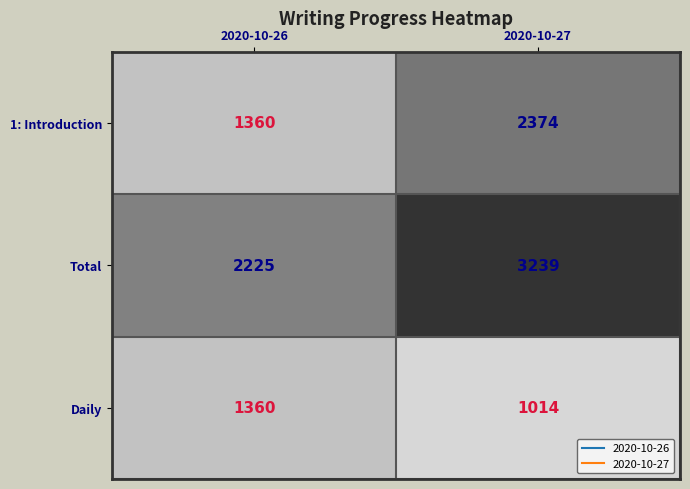

Which series has the largest total across all categories?

Total